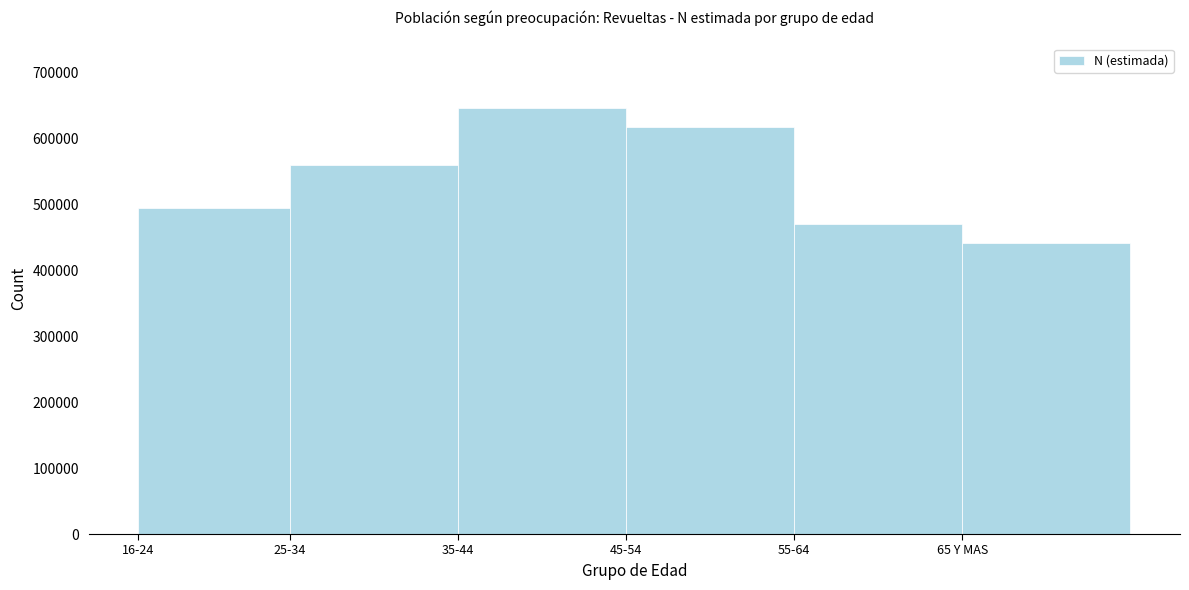

Reading left to right, transcribe all the data shown in this chart.

16-24=494190	25-34=560400	35-44=647038	45-54=617590	55-64=470662	65 Y MAS=441746